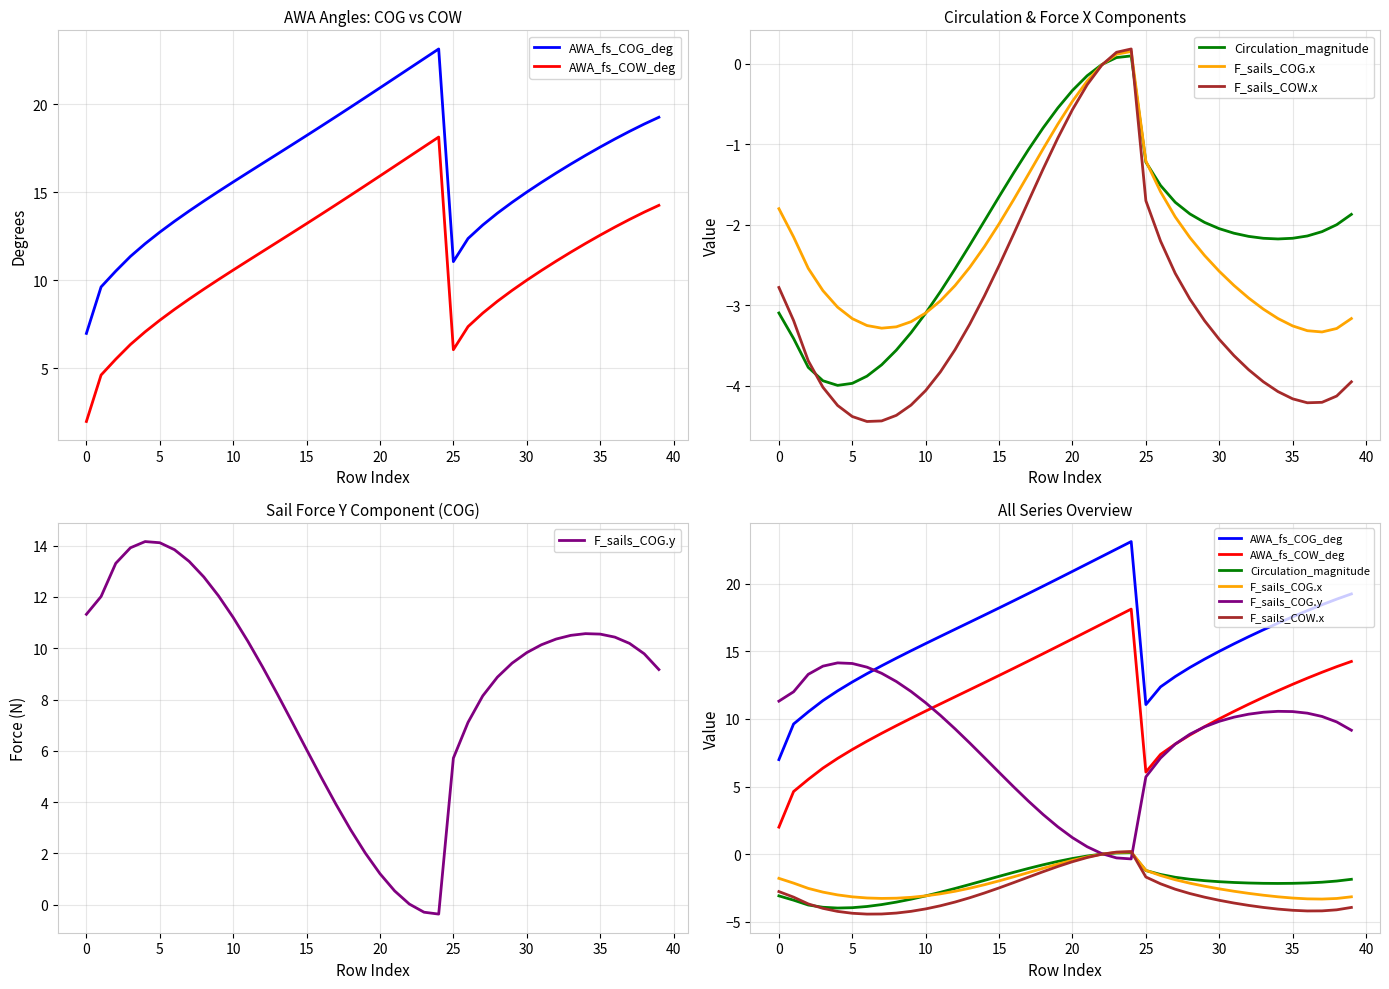

Where is AWA_fs_COG_deg nearest to the value 15?

30